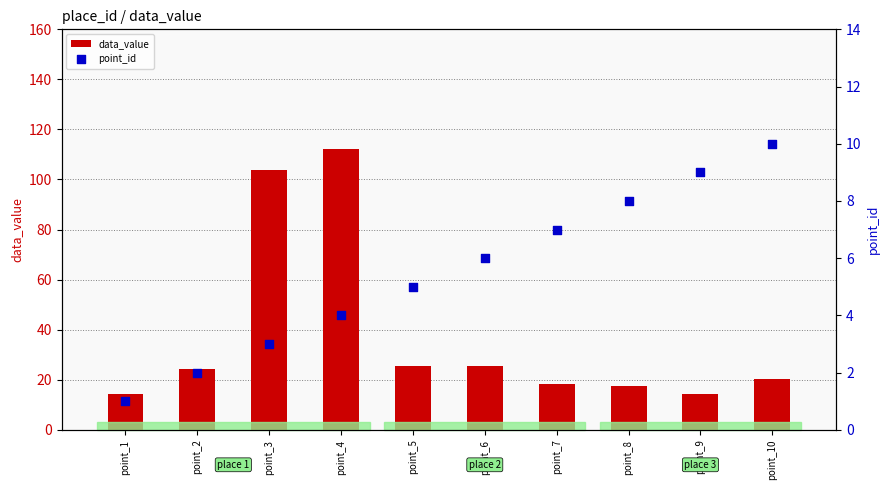

Is the value of point_id at point_8 greater than the value of data_value at point_9?

No